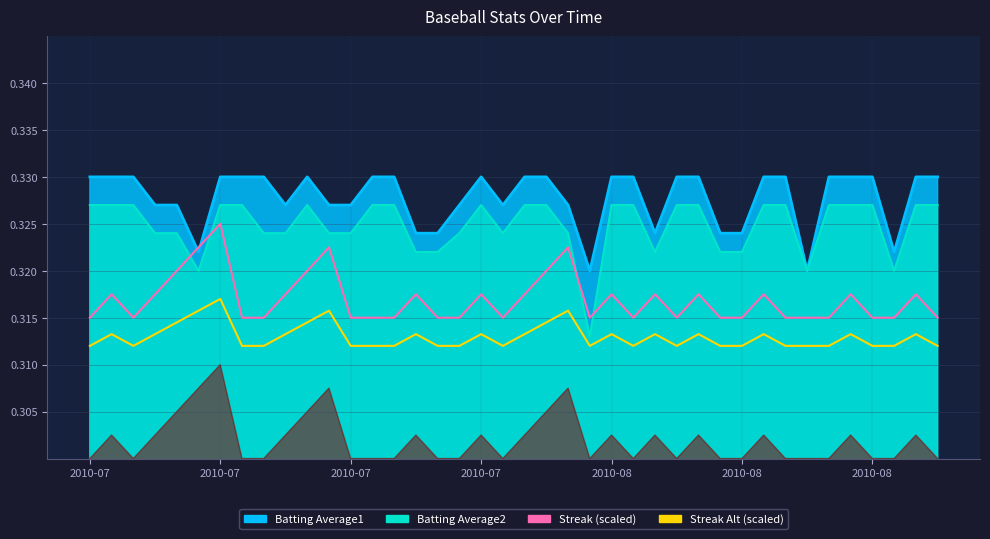

How many lines are shown in the chart?

2